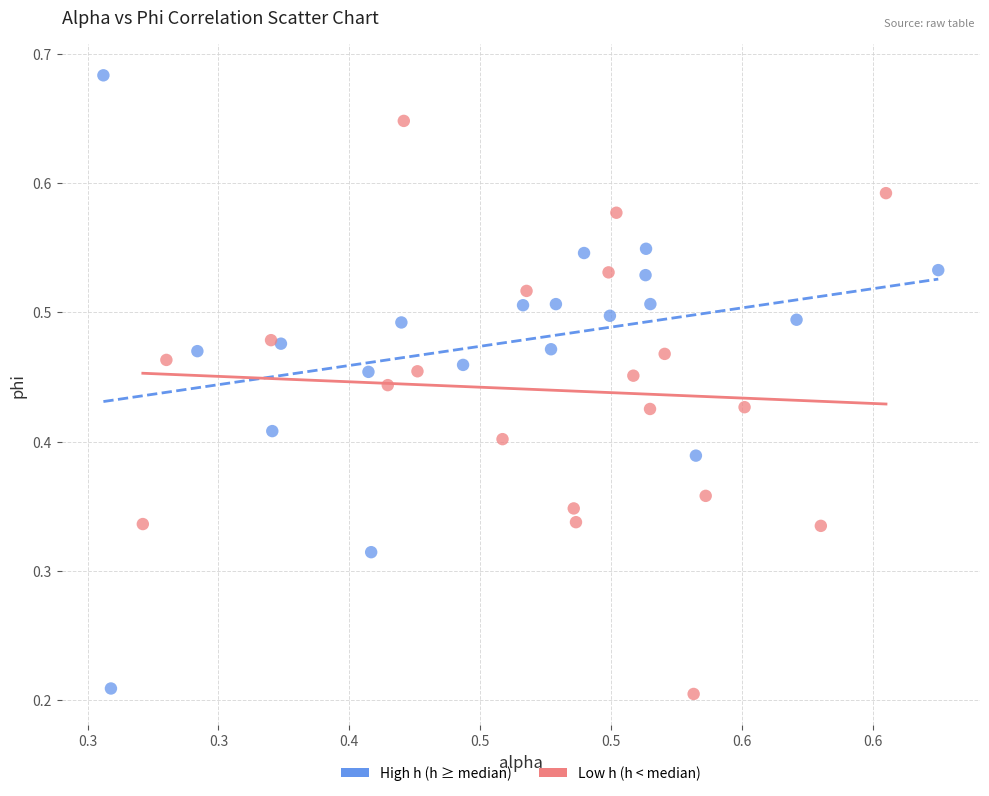

Which series reaches the minimum Y coordinate?

Low h (h < median)